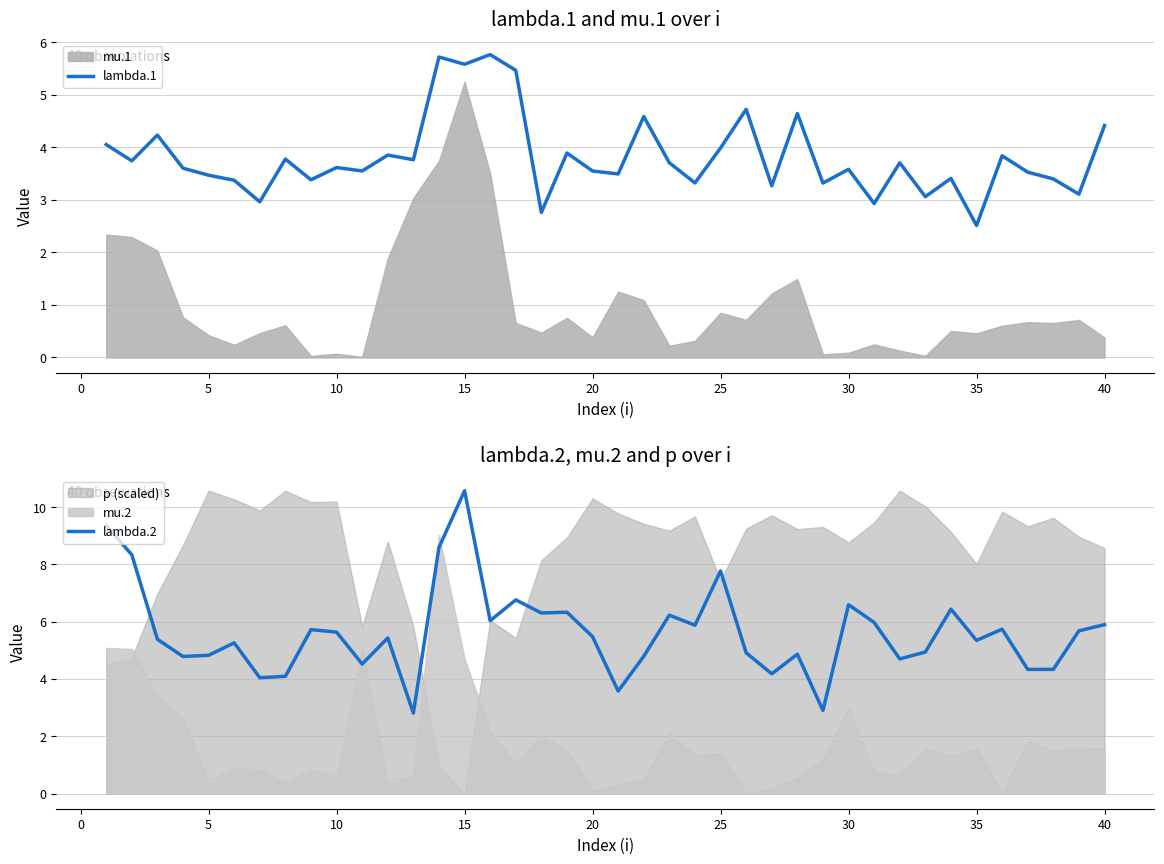

Which series has the largest range (max minus min)?

lambda.2